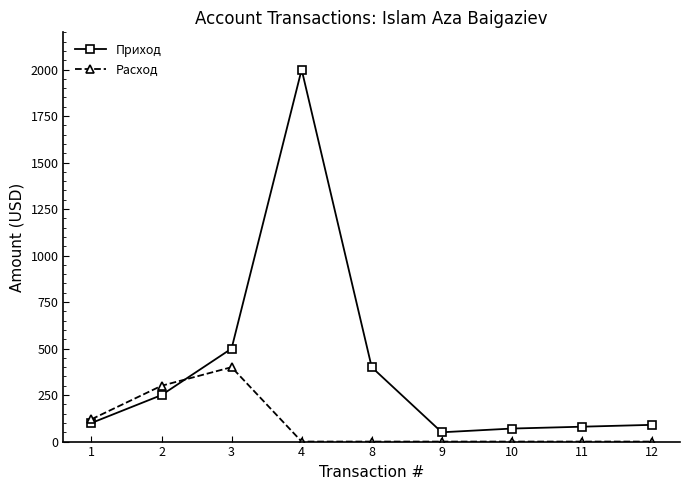

What is the total value across all series at 3?

900